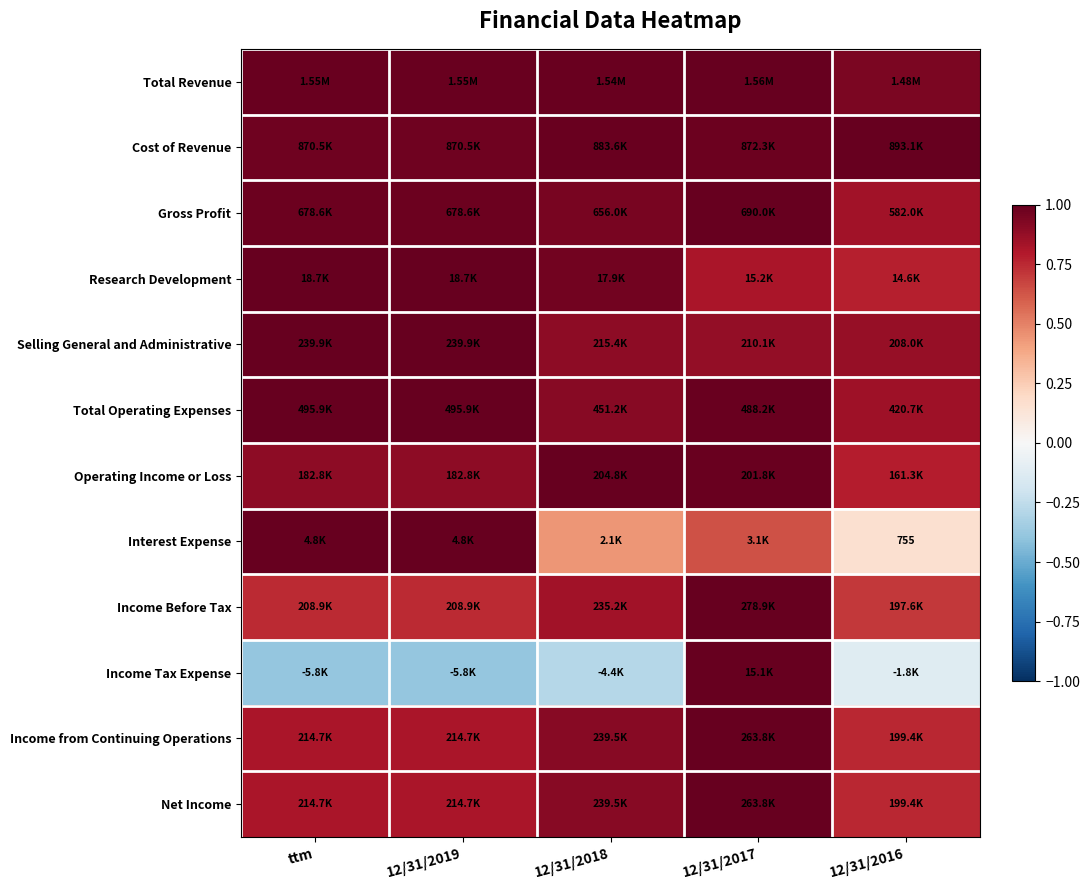

Which category has the lowest value across all series?

ttm